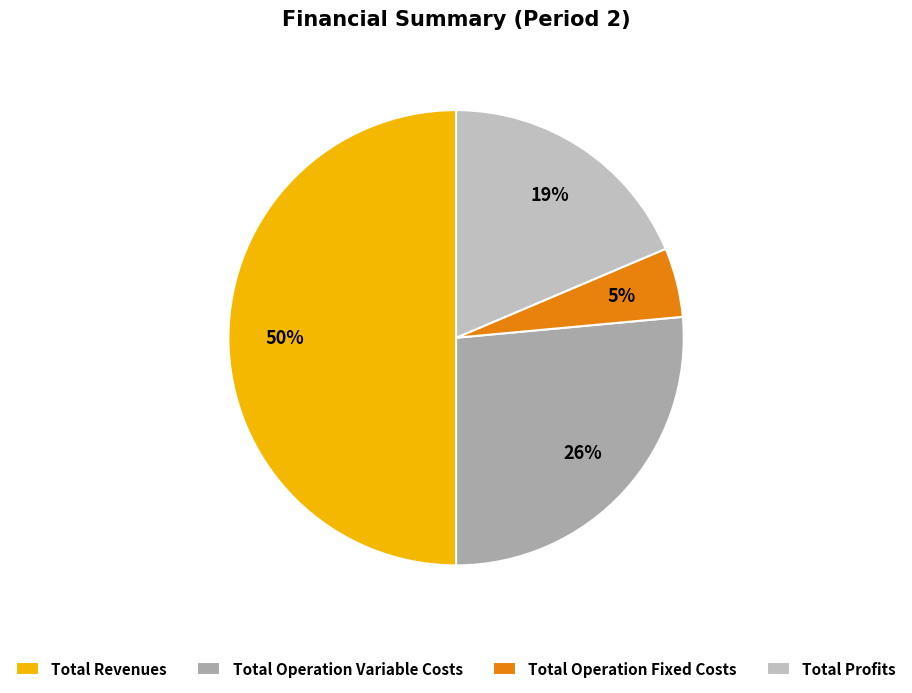

To the nearest percent, what is the average slice percentage?

25%